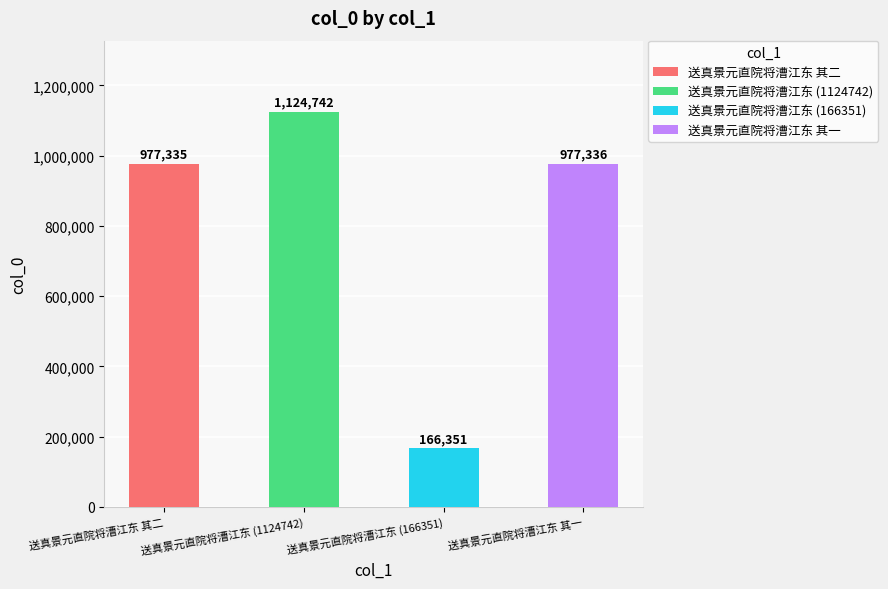

What is the sum of the values at 送真景元直院将漕江东 其一 and 送真景元直院将漕江东 其二?

1954671